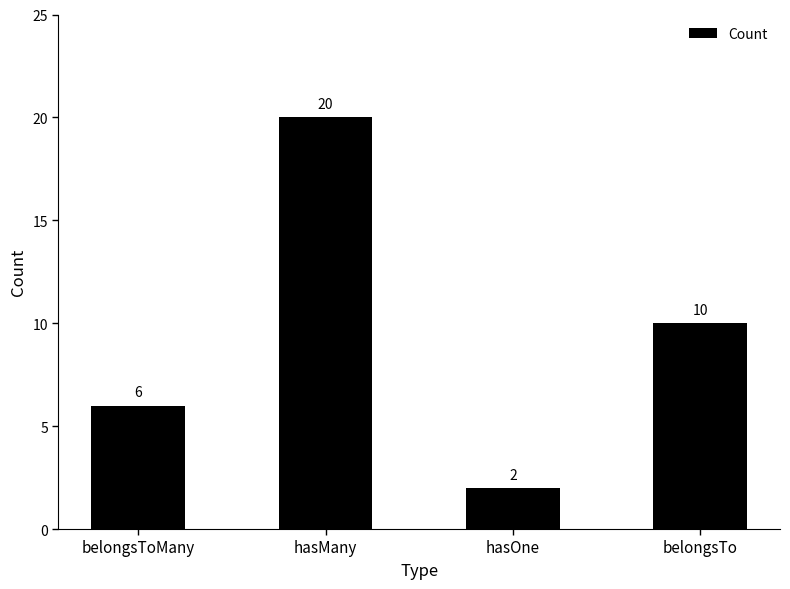

The value at belongsToMany is 6. True or false?

True